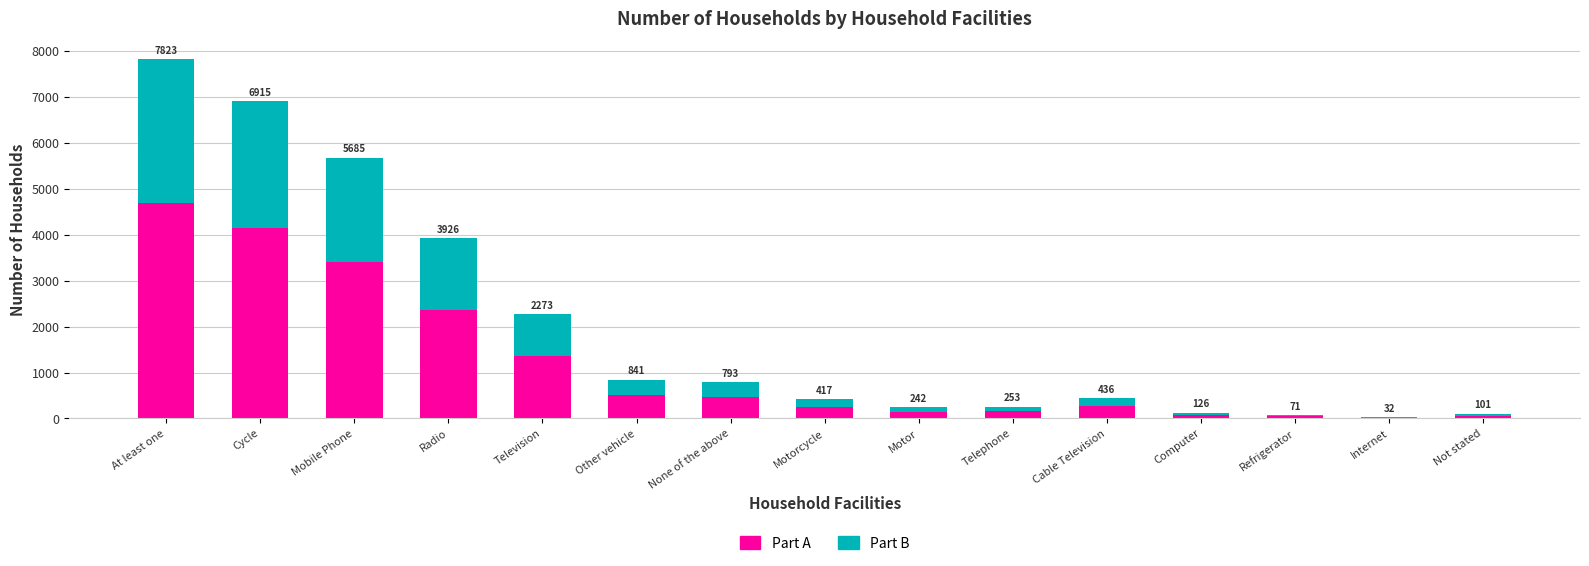

What is the difference between the maximum and minimum values in the Part B series?

3117